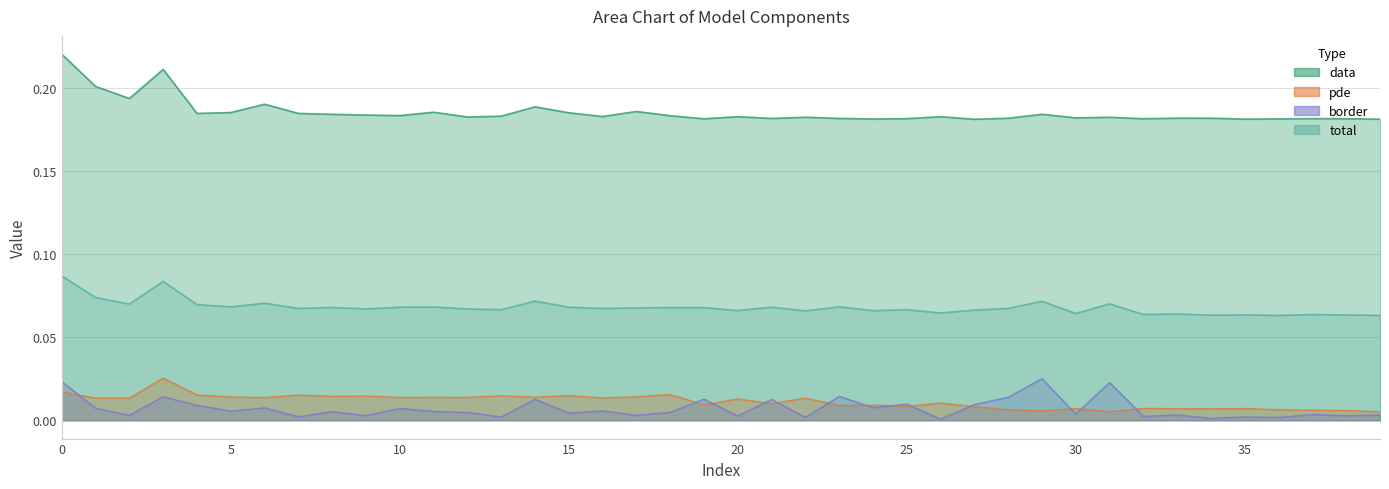

How many series are shown in this chart?

4